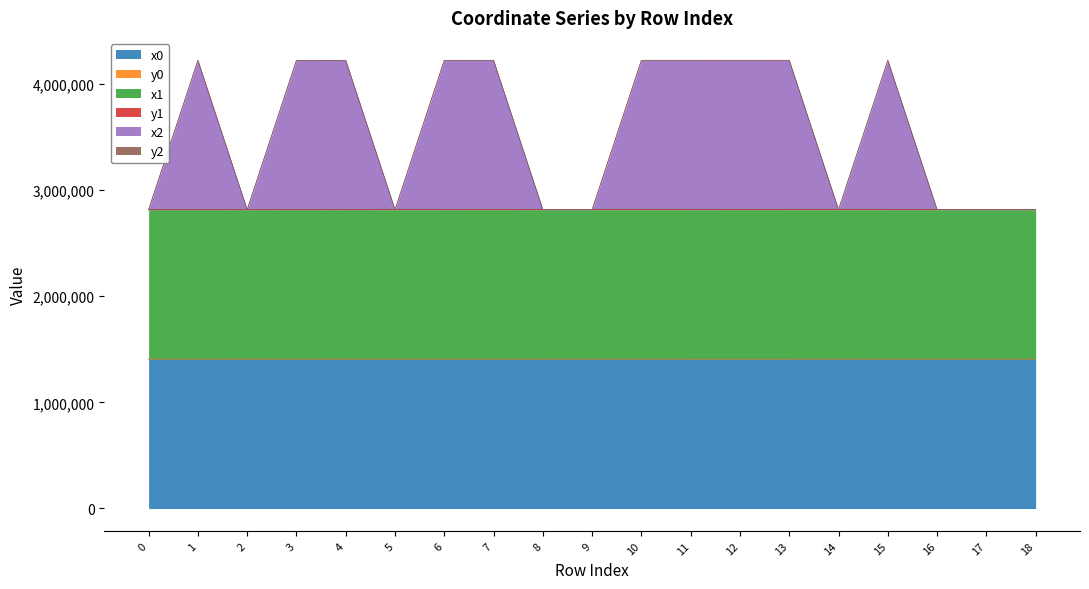

The value of x0 at 18 is 739032.7. True or false?

False